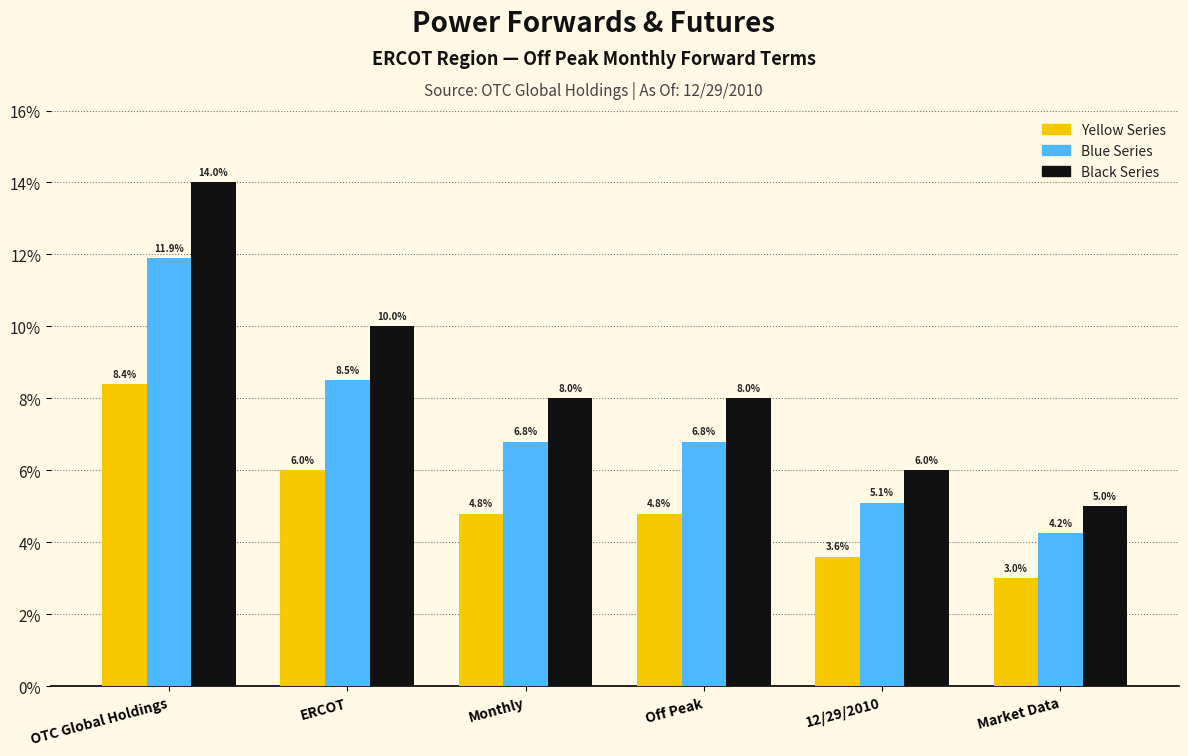

Is it true that Yellow Series equals 5.3 at Market Data?

False